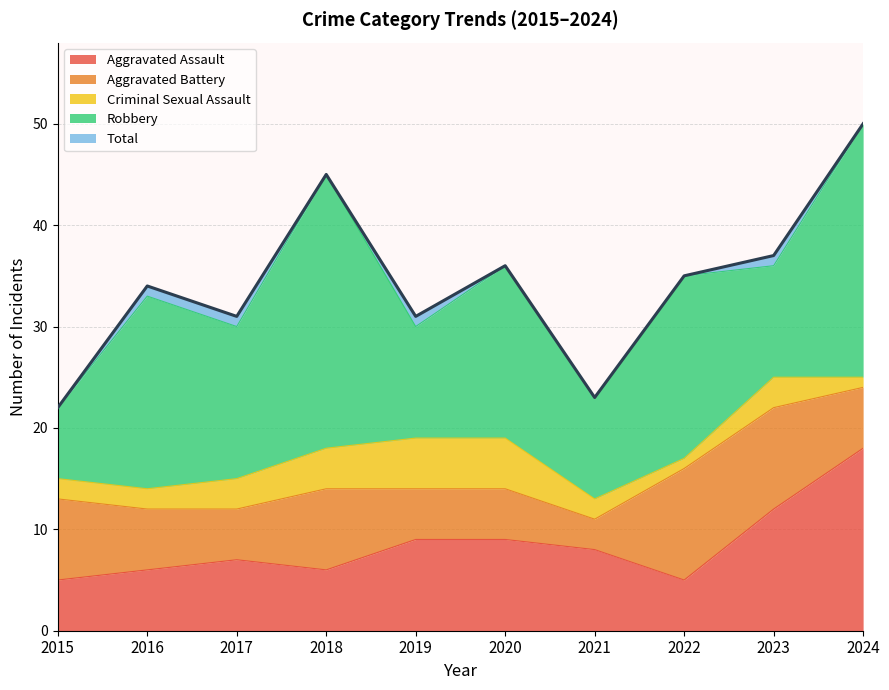

At which category does Aggravated Battery reach its first local valley?

2017